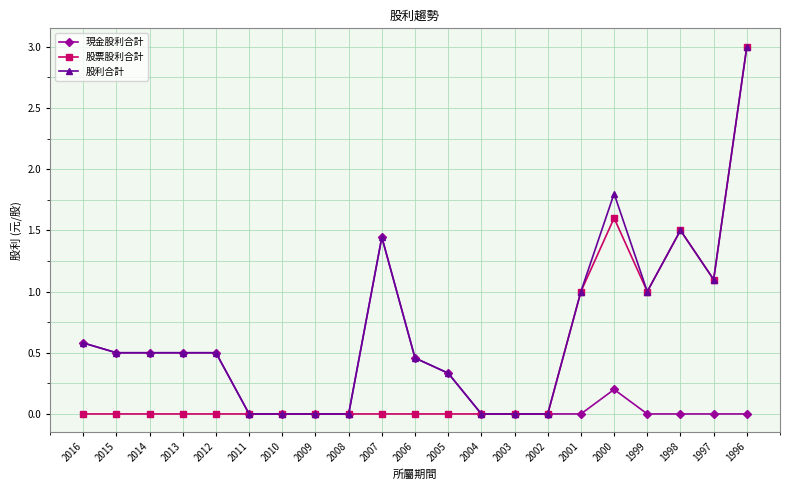

How many data points does each series have?

21